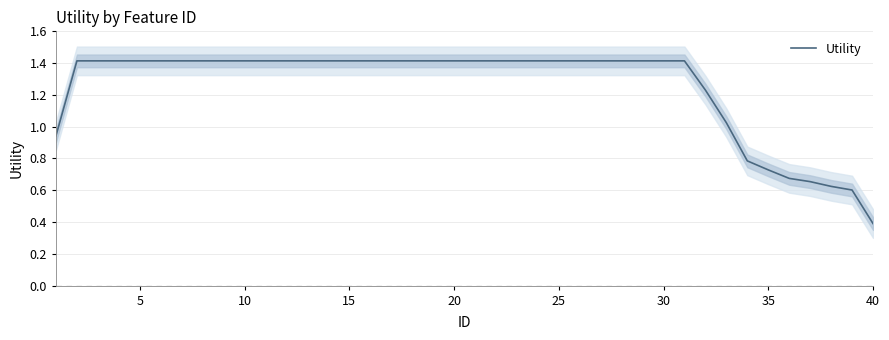

What is the value of the 22nd point from the left?

1.4